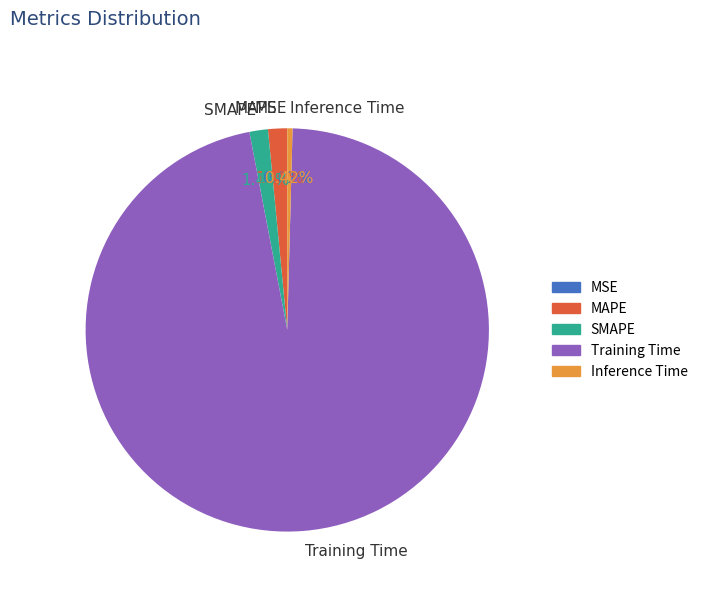

What is the largest slice in the pie chart?

Training Time